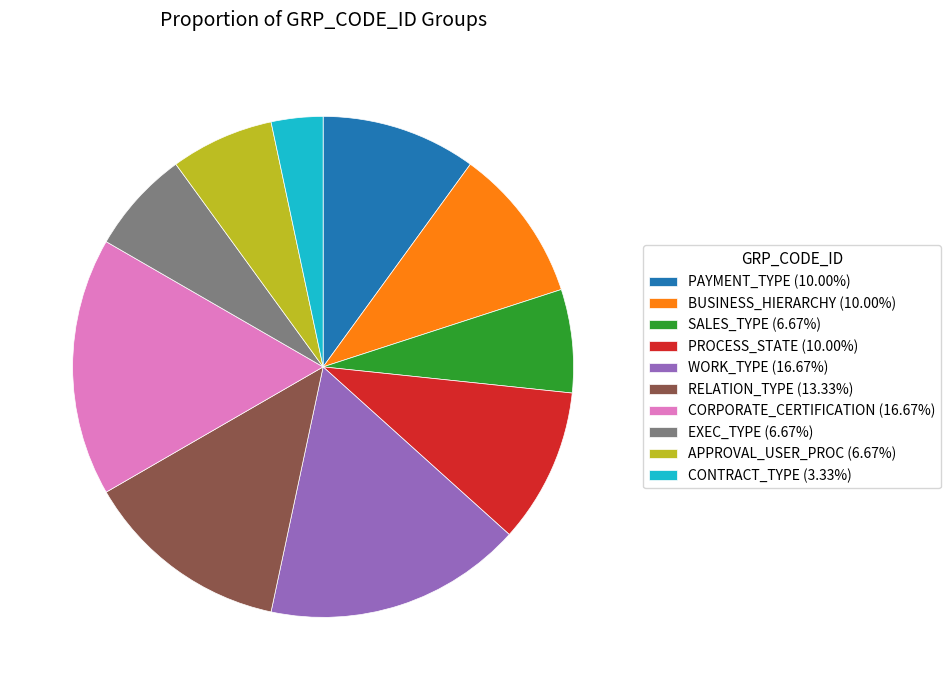

Combined, do CONTRACT_TYPE (3.33%) and RELATION_TYPE (13.33%) account for over 50%?

No